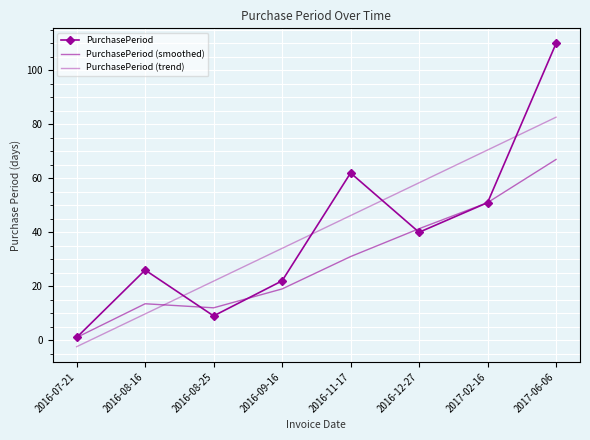

Reading right to left, transcribe all the data shown in this chart.

PurchasePeriod: 2017-06-06=110.0	2017-02-16=51.0	2016-12-27=40.0	2016-11-17=62.0	2016-09-16=22.0	2016-08-25=9.0	2016-08-16=26.0	2016-07-21=1.0
PurchasePeriod (smoothed): 2017-06-06=67.0	2017-02-16=51.0	2016-12-27=41.3	2016-11-17=31.0	2016-09-16=19.0	2016-08-25=12.0	2016-08-16=13.5	2016-07-21=1.0
PurchasePeriod (trend): 2017-06-06=82.7	2017-02-16=70.5	2016-12-27=58.4	2016-11-17=46.2	2016-09-16=34.0	2016-08-25=21.9	2016-08-16=9.7	2016-07-21=-2.4